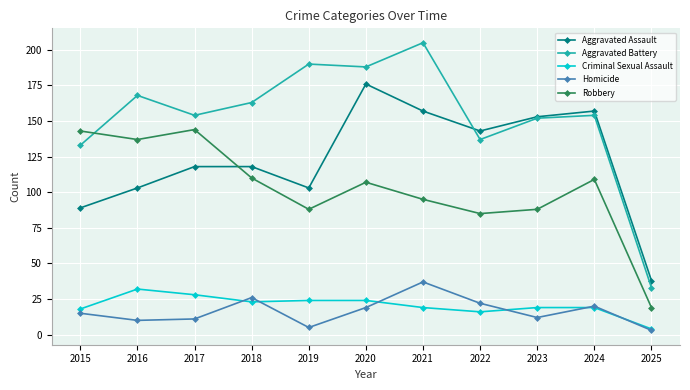

Count the number of categories in the chart.

11